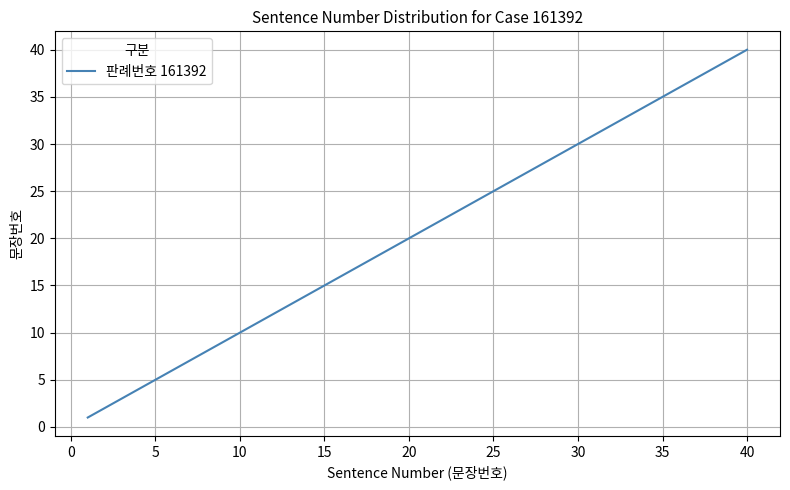

What is the greatest value displayed?

40